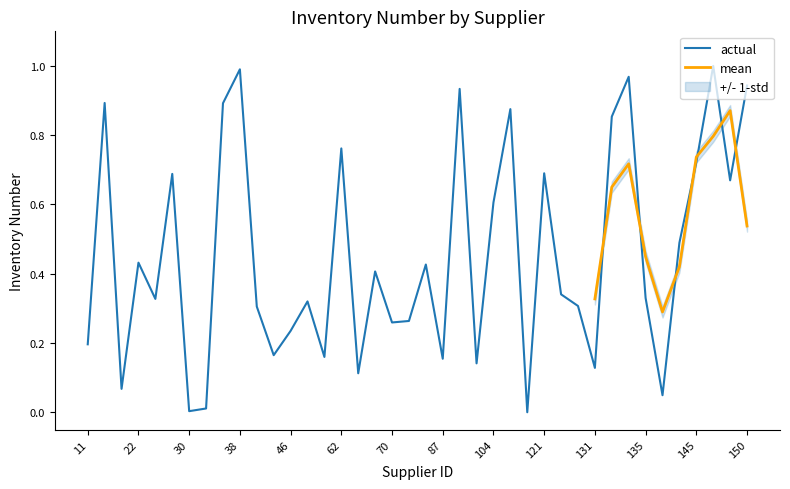

True or false: actual has a value of 0.1 at 70.

False